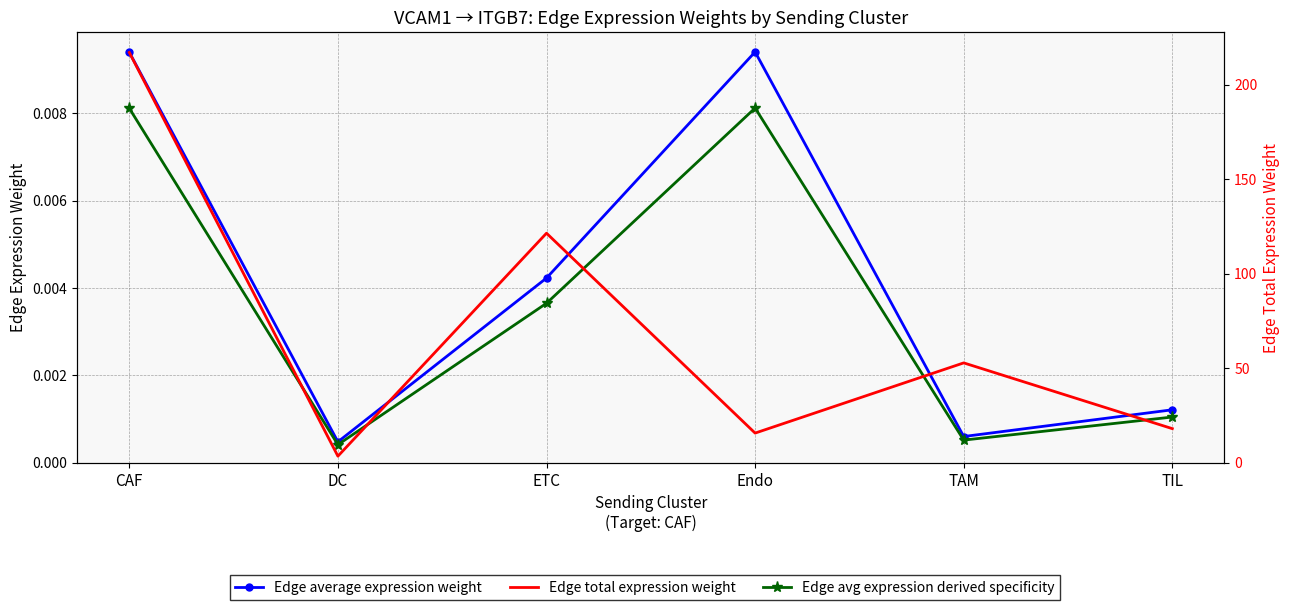

What is the label of the 2nd point from the left?

DC